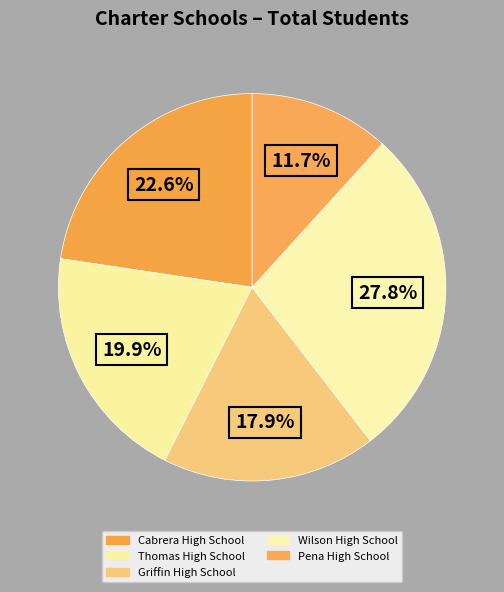

Is it true that Griffin High School is 5% of the pie?

False